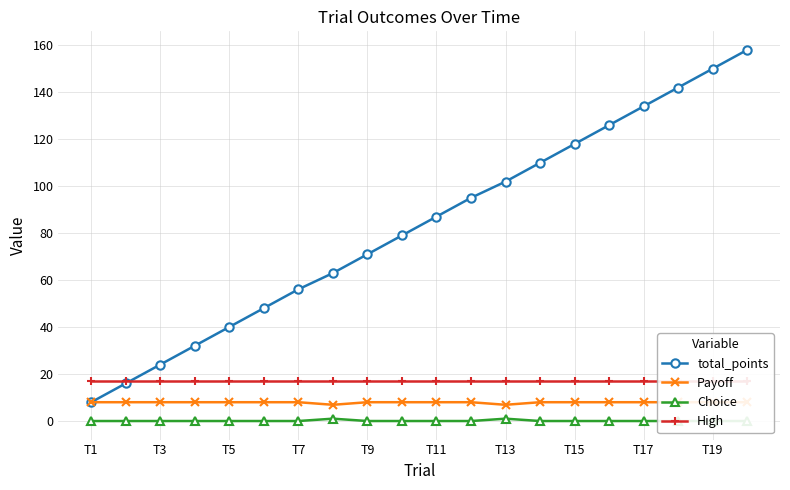

Where does the total_points series first go above 86?

T11